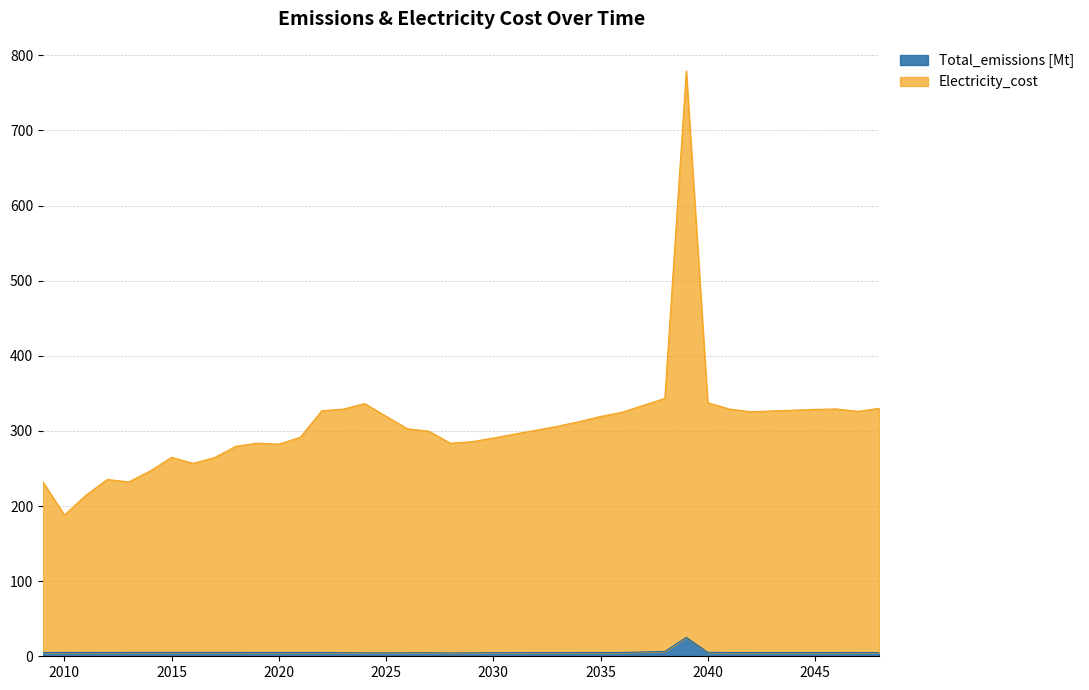

True or false: Electricity_cost and Total_emissions [Mt] cross at least once.

False